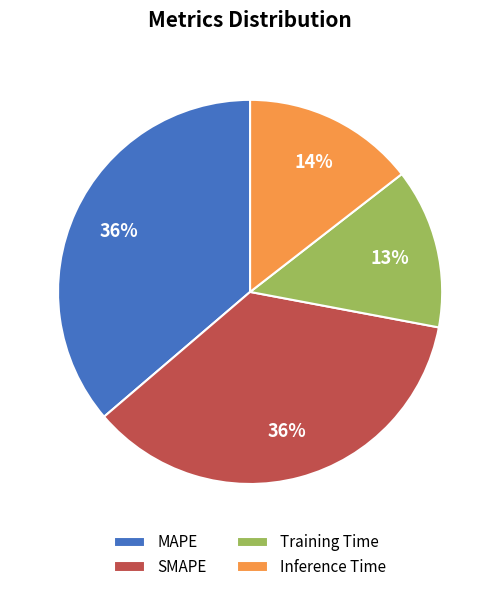

Does SMAPE account for over 50% of the chart?

No